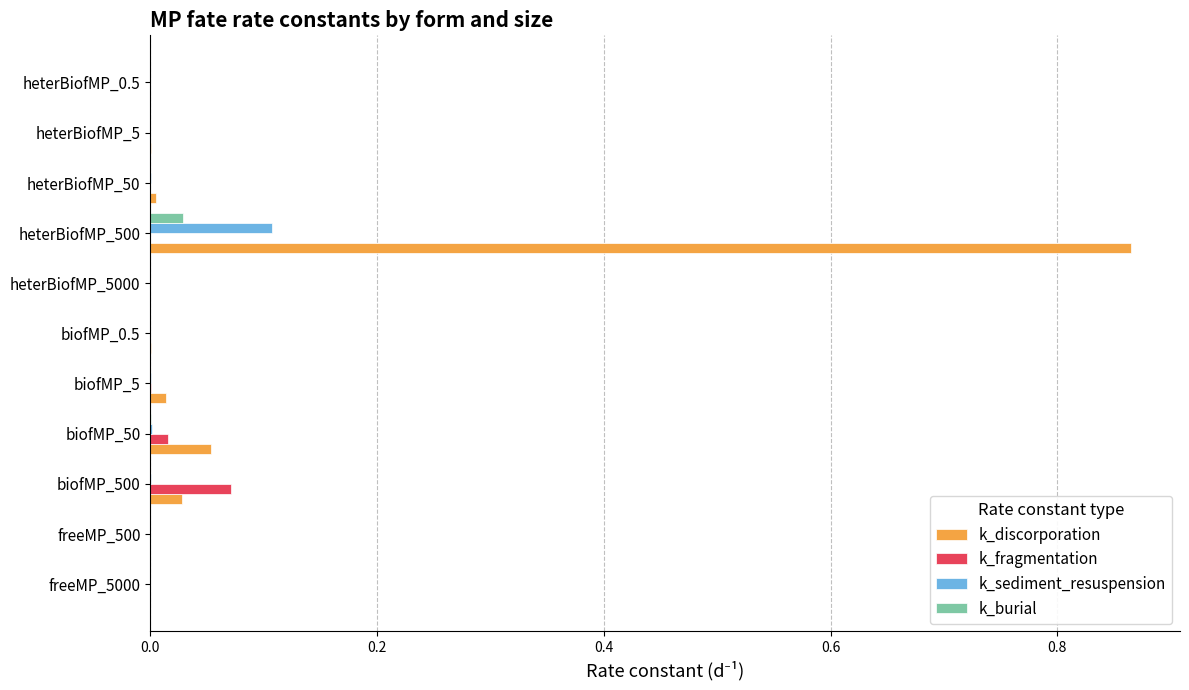

The value of k_fragmentation at freeMP_5000 is 0.0. True or false?

True